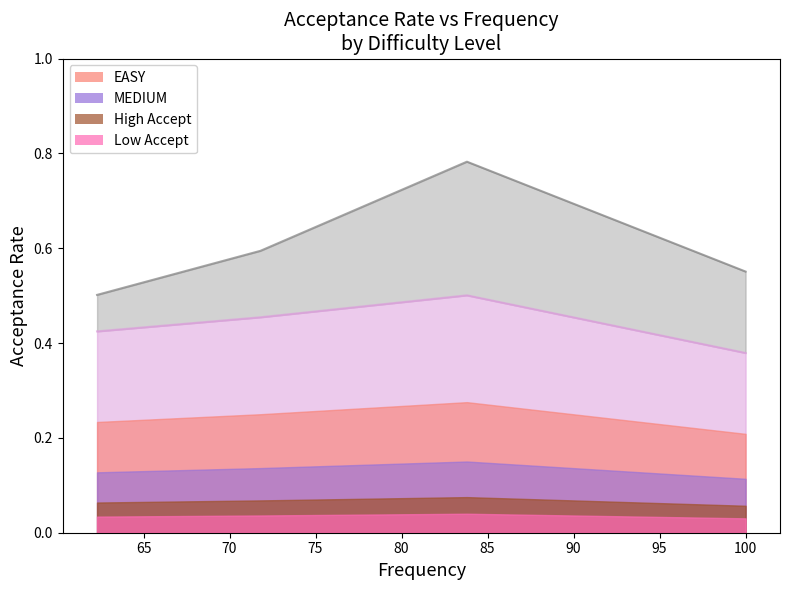

True or false: MEDIUM Acceptance Rate and EASY Acceptance Rate intersect in this chart.

False